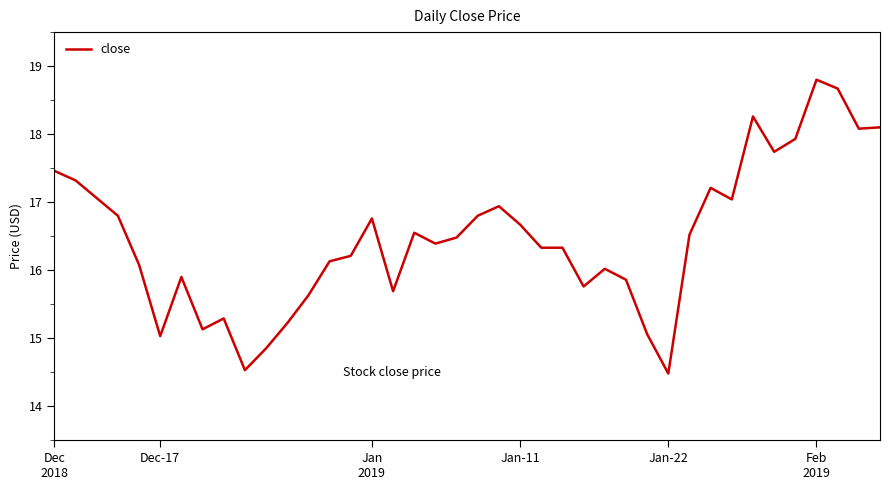

What is the greatest value displayed?

18.8